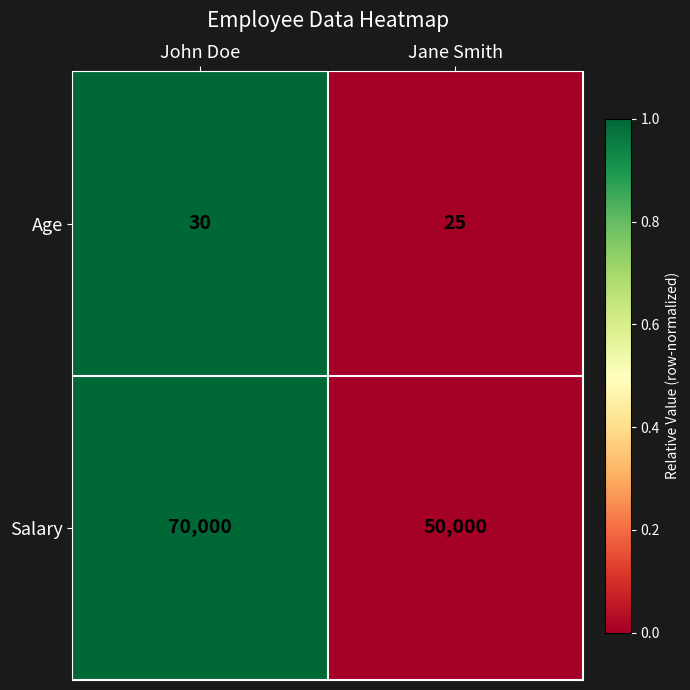

At which category is the sum across all series the highest?

John Doe